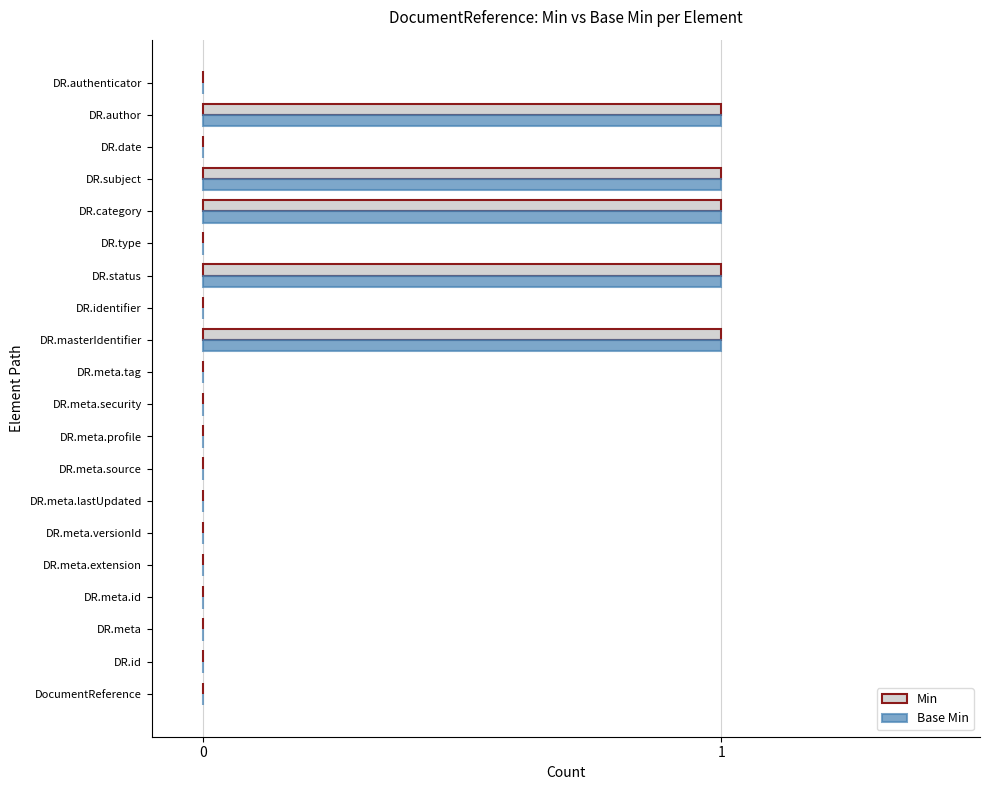

How many distinct data groups are displayed?

2